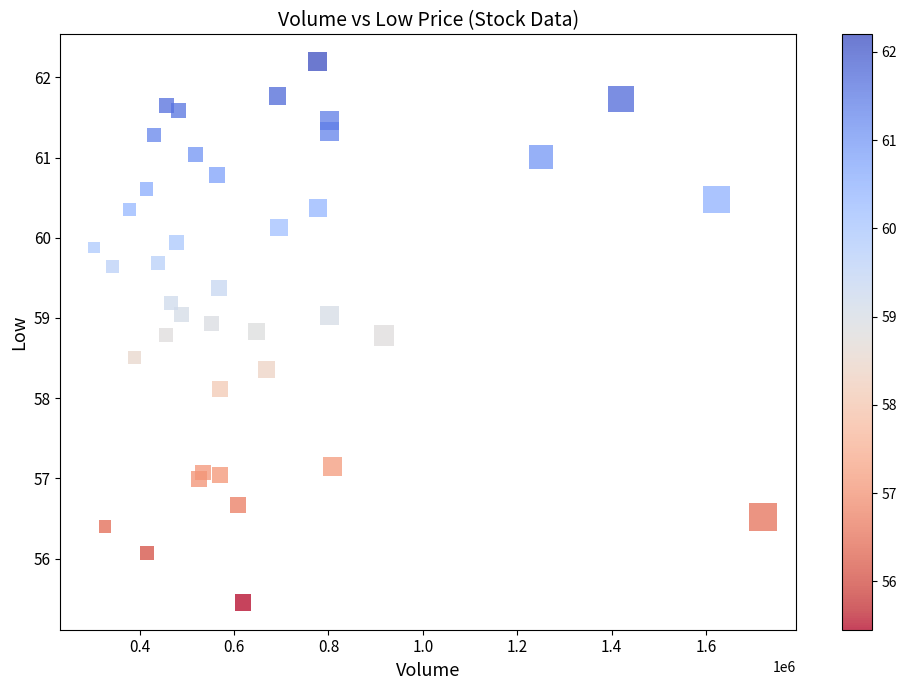

What Y value in the scatter plot is closest to 58?

58.1